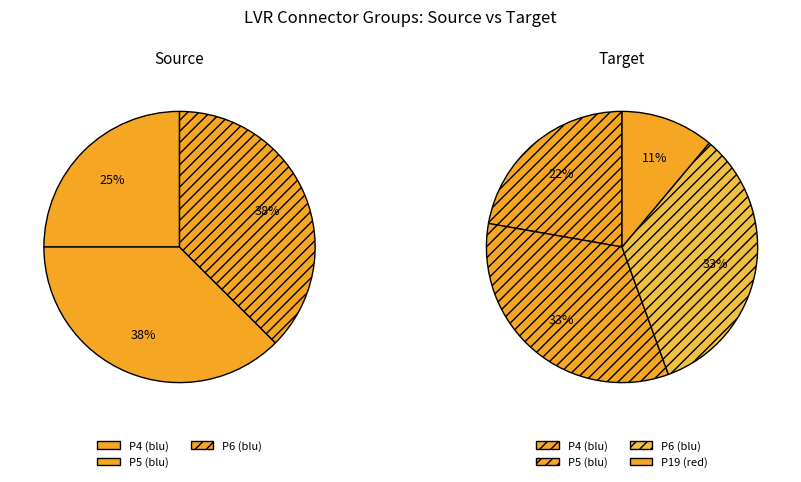

Is there any slice that represents more than half of the pie?

No